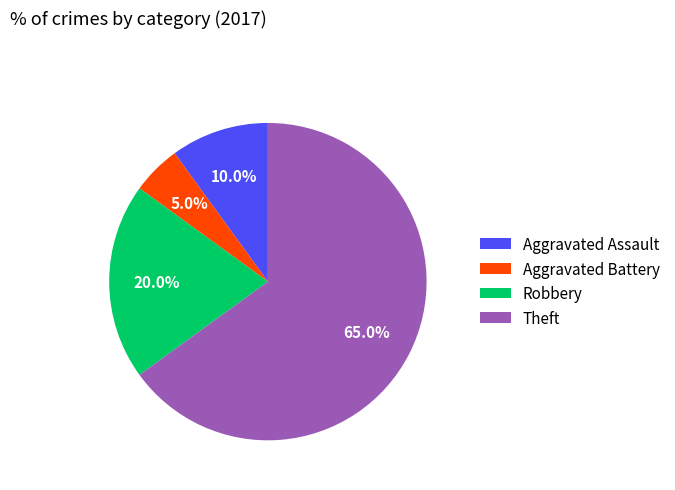

To the nearest percent, what is the average slice percentage?

25%